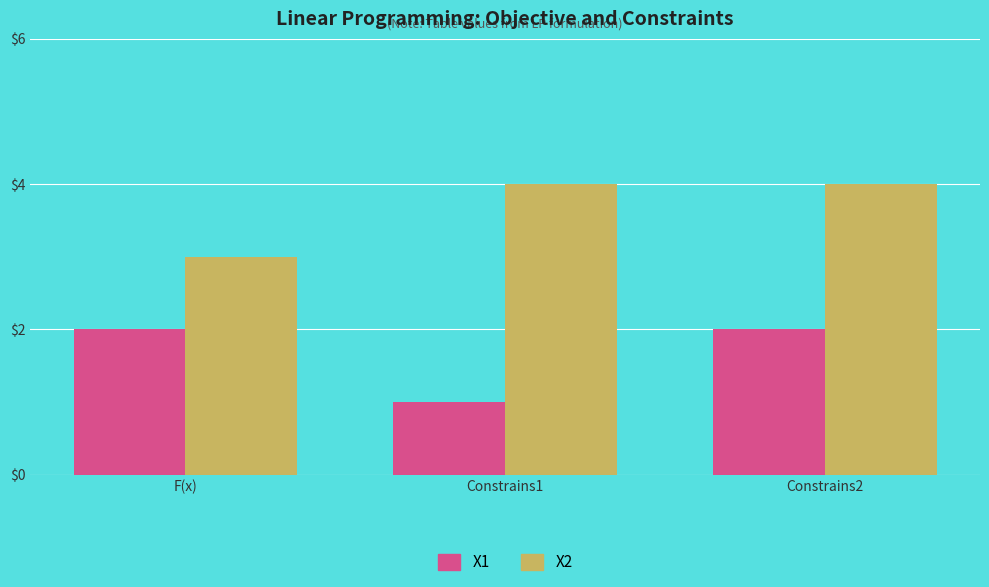

Which category has the lowest value in the X1 series?

Constrains1